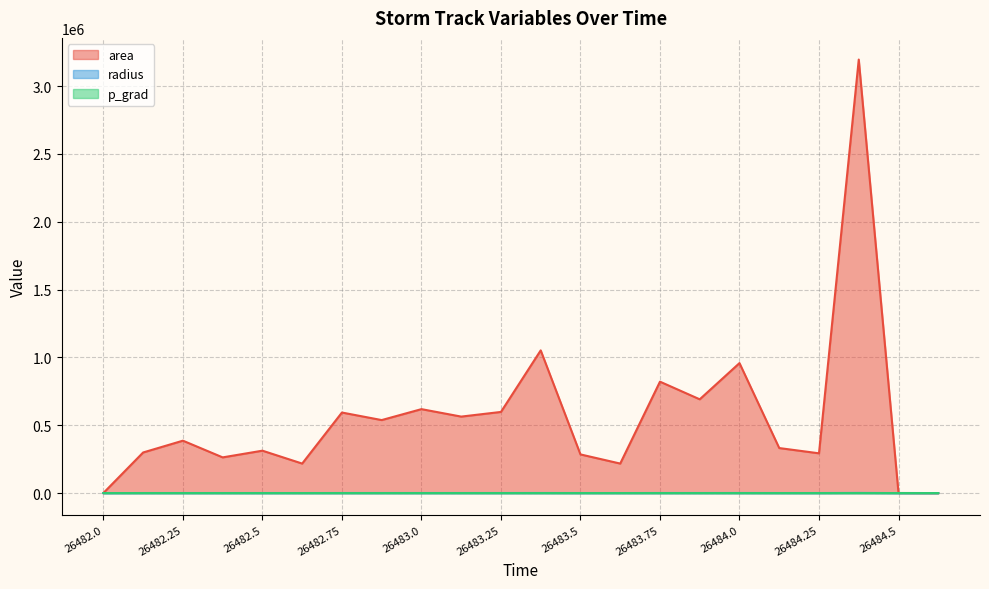

True or false: area has more than 1 interior local peaks.

True